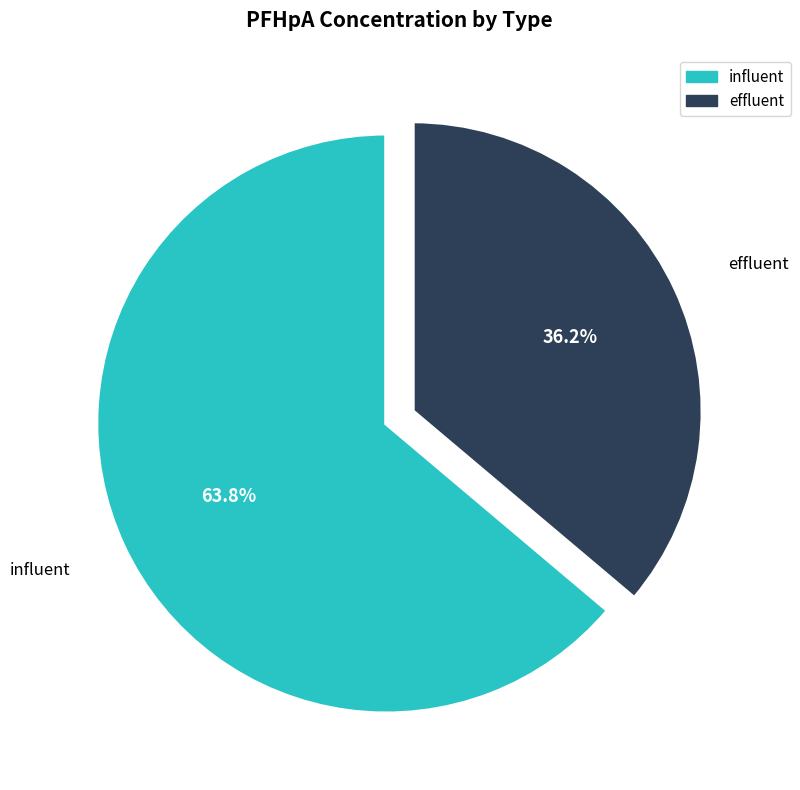

Does any single category account for the majority?

Yes